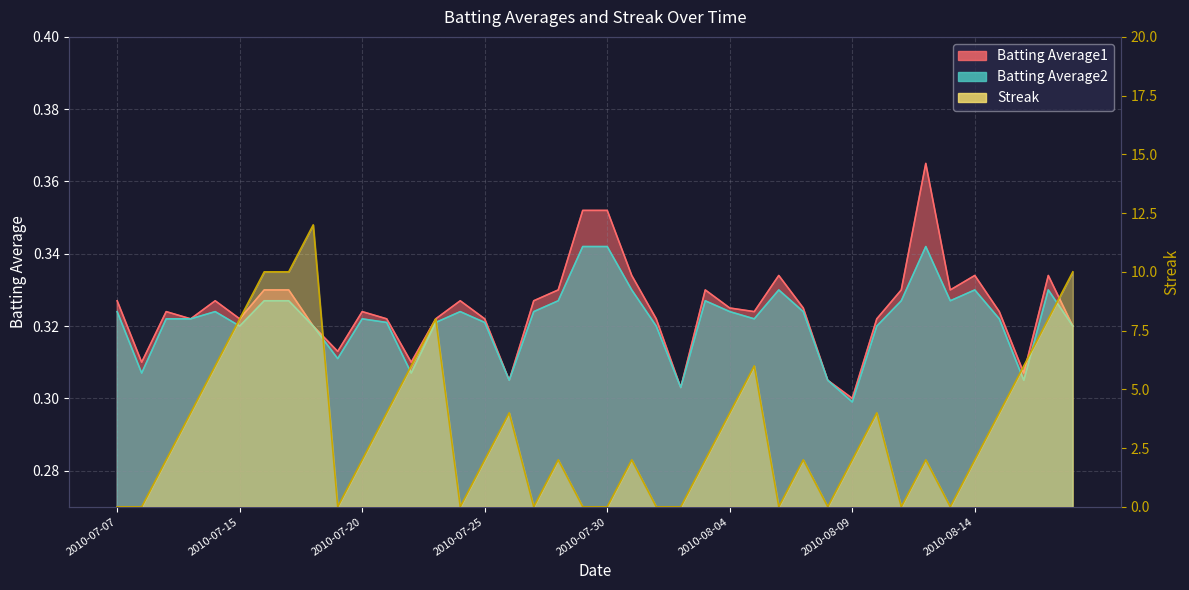

How many interior local valleys does the Batting Average2 series have?

10